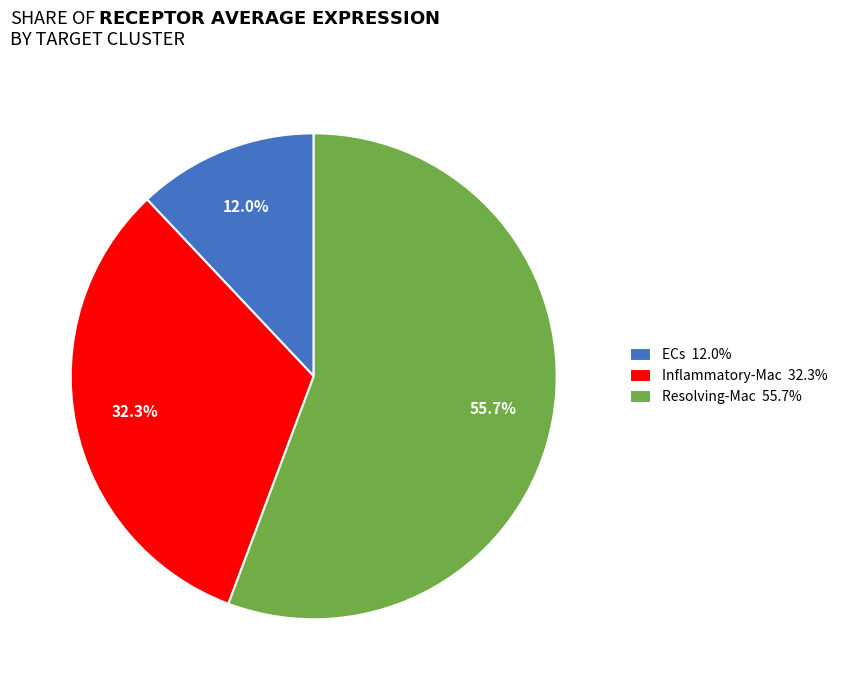

Is the sum of ECs and Resolving-Mac greater than half?

Yes